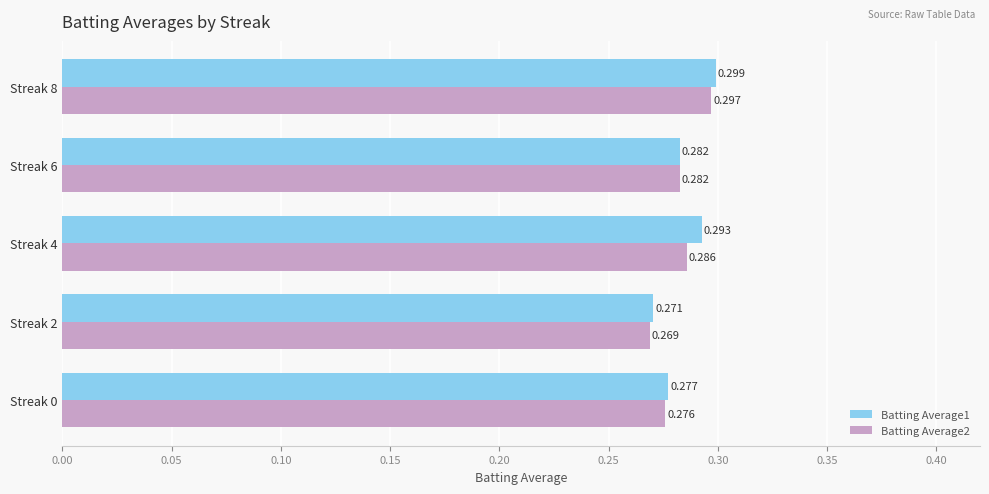

Reading left to right, what are all the values shown in this chart?

Batting Average1: 0.3	0.3	0.3	0.3	0.3
Batting Average2: 0.3	0.3	0.3	0.3	0.3